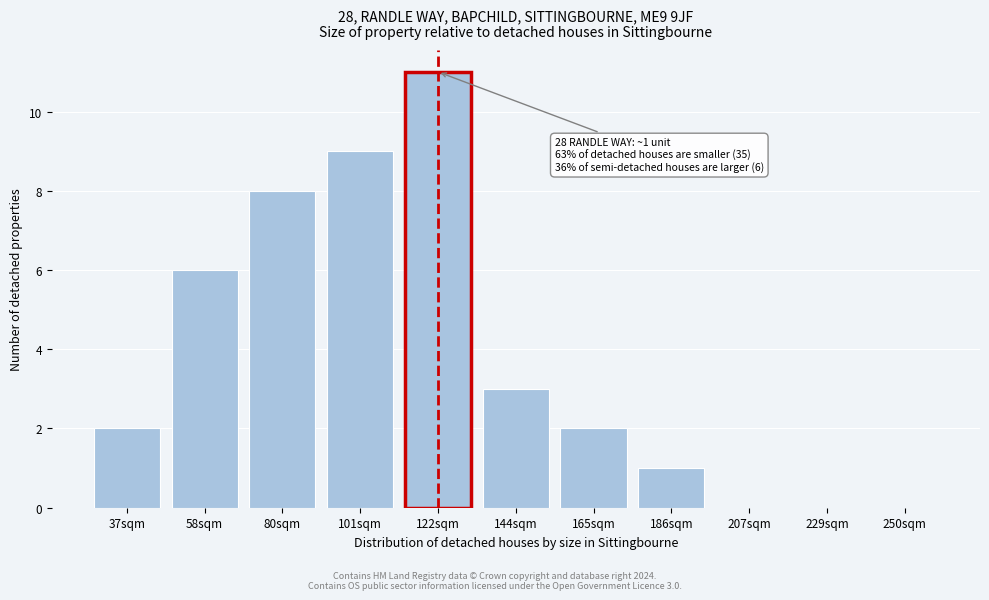

Reading left to right, transcribe all the data shown in this chart.

37sqm=2	58sqm=6	80sqm=8	101sqm=9	122sqm=11	144sqm=3	165sqm=2	186sqm=1	207sqm=0	229sqm=0	250sqm=0